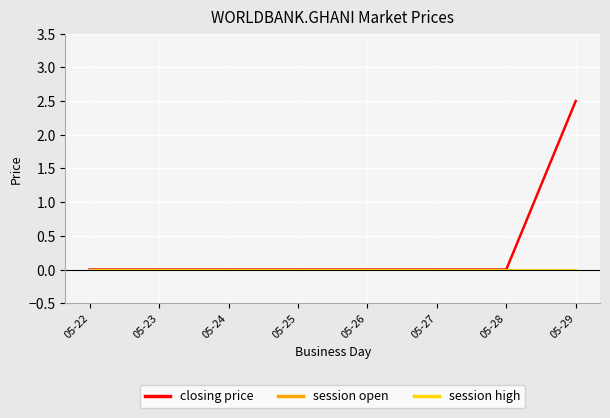

Is this an area chart (filled region under the line)?

No